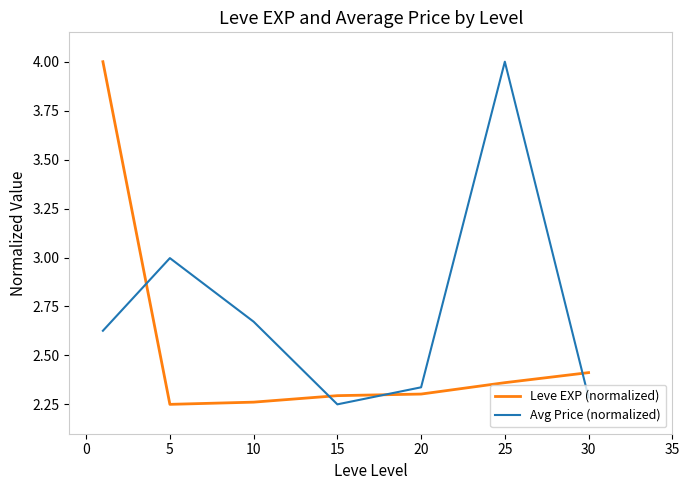

True or false: Avg Price (normalized) and Leve EXP (normalized) intersect in this chart.

True